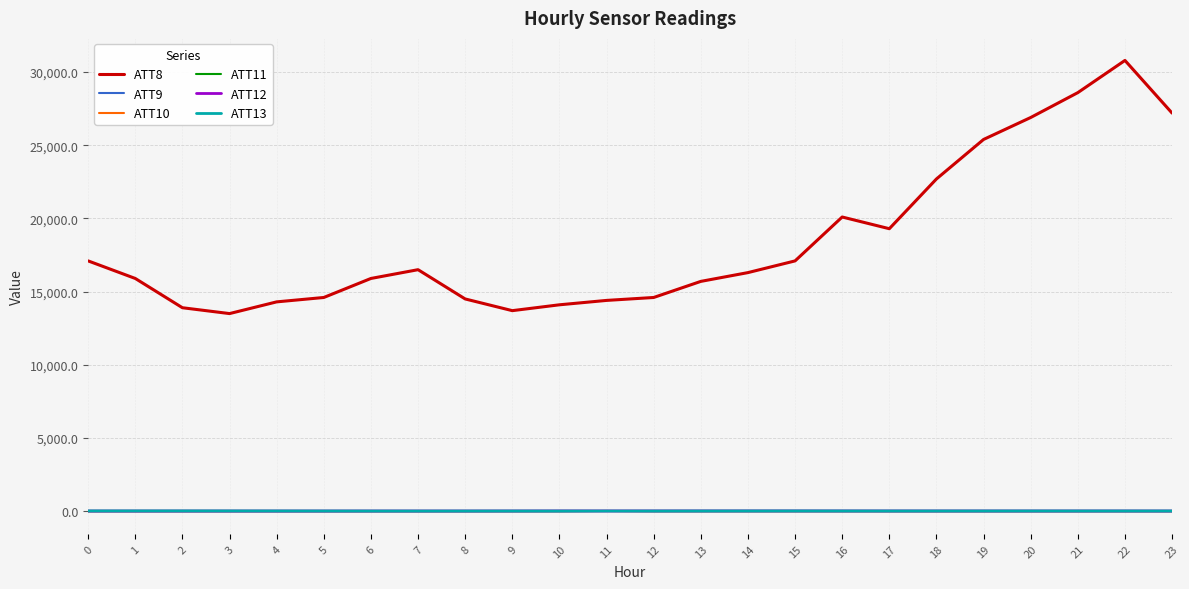

Does the chart have visible grid lines?

Yes